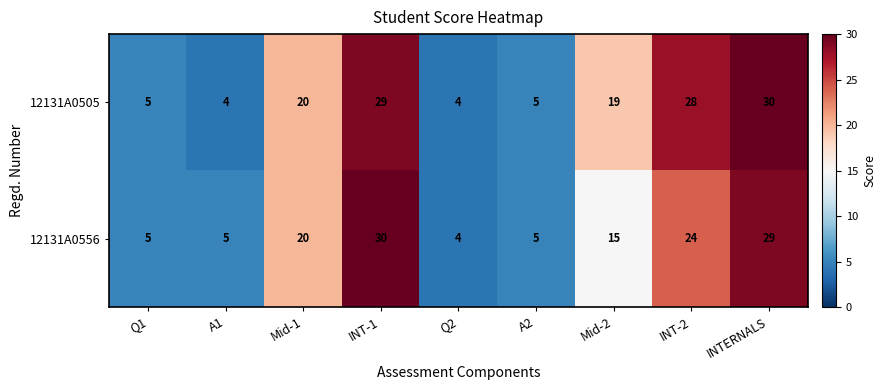

What is the approximate value of 12131A0556 at INT-2, to the nearest 5?

25